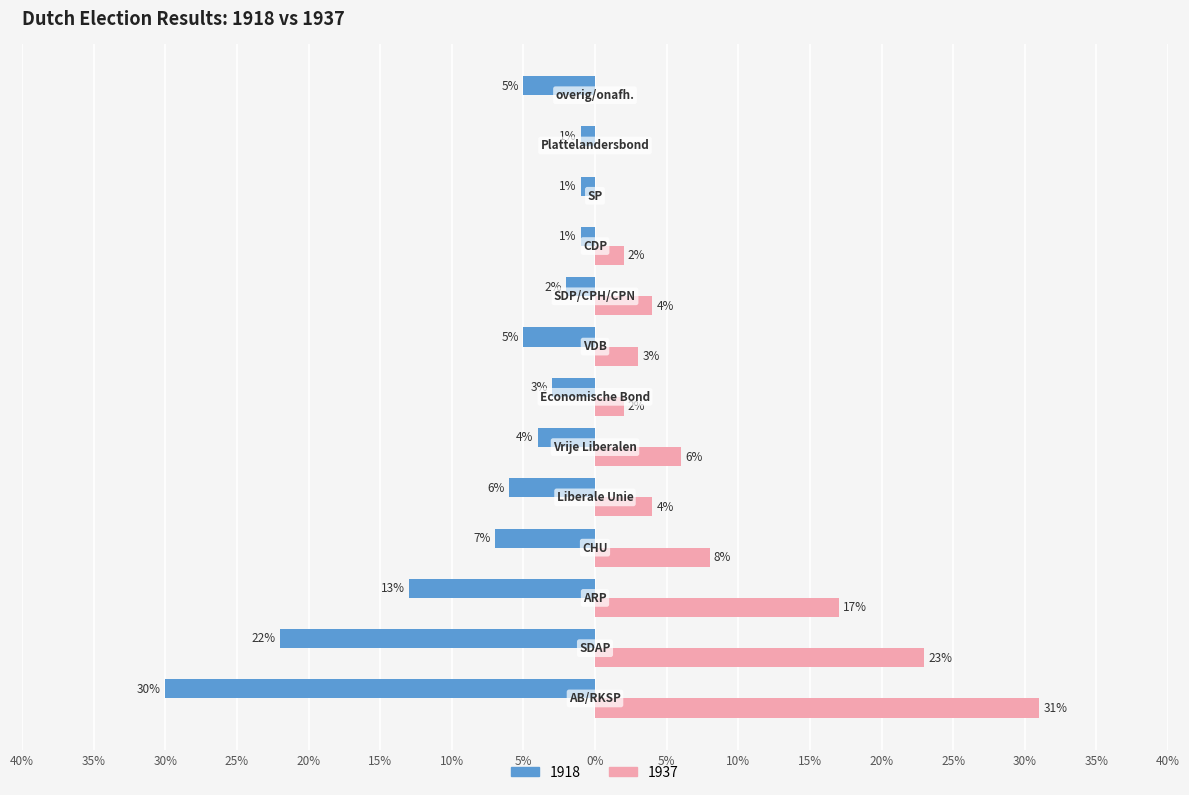

What is the maximum value shown in the chart?

31